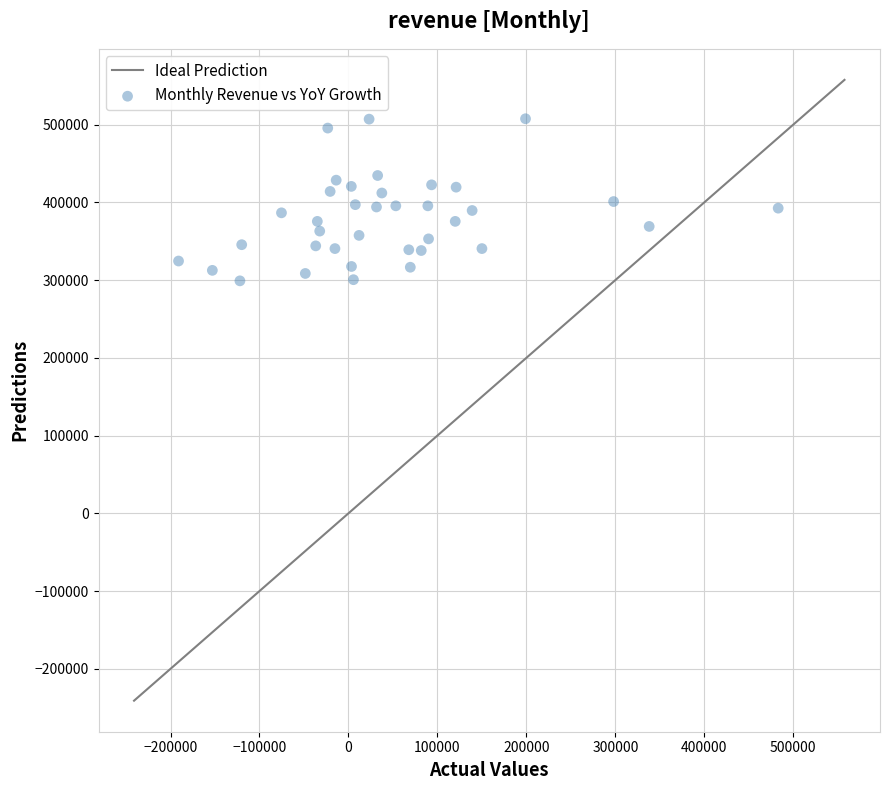

What is the range of X values (max minus min)?

674000.0